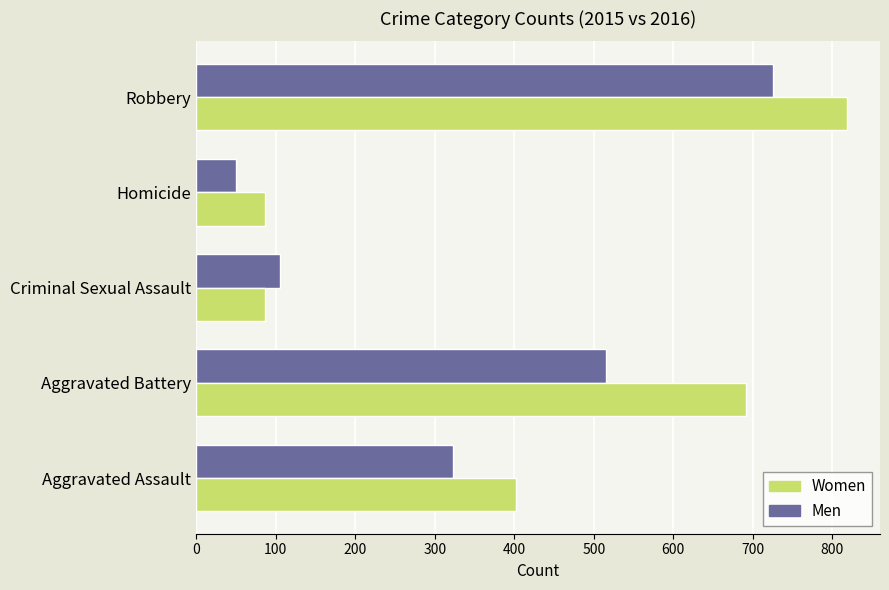

Which series has the largest total across all categories?

Women